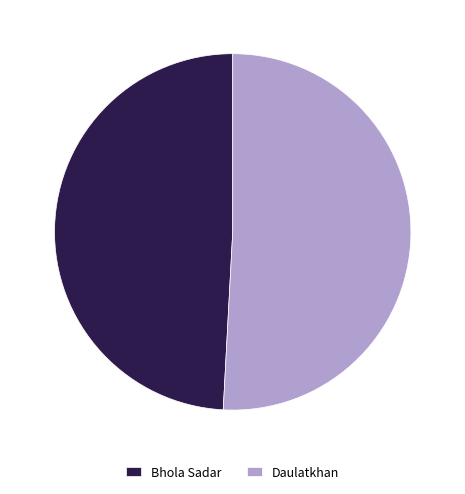

Which category has the biggest portion of the pie?

Daulatkhan